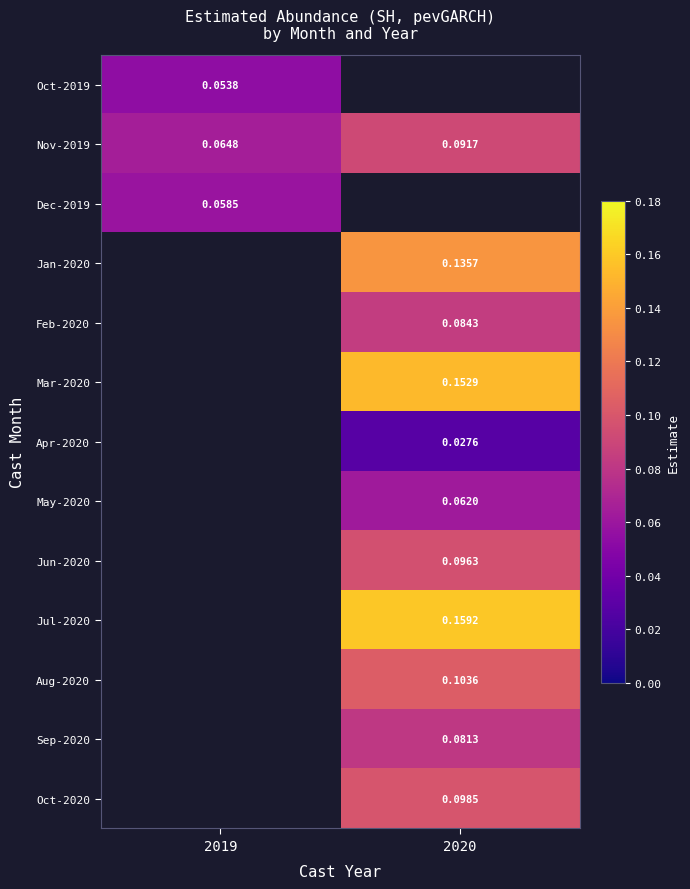

Is the value of Oct-2019 at 2019 greater than the value of Nov-2019 at 2020?

No